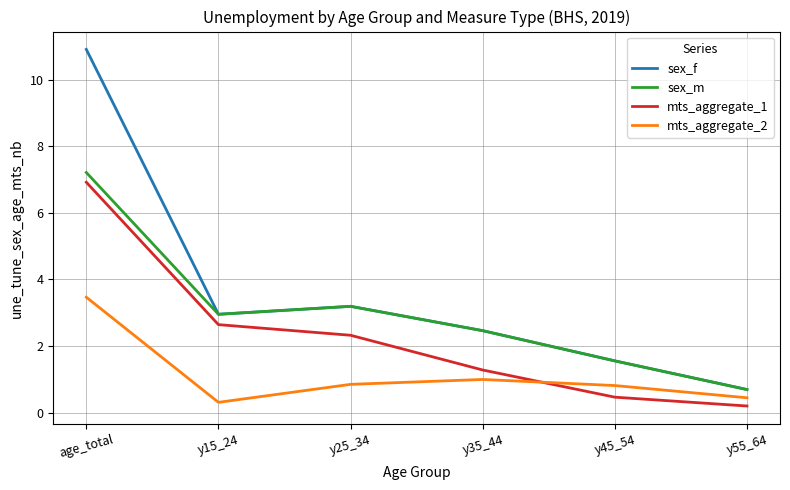

What position from the left is y55_64?

6